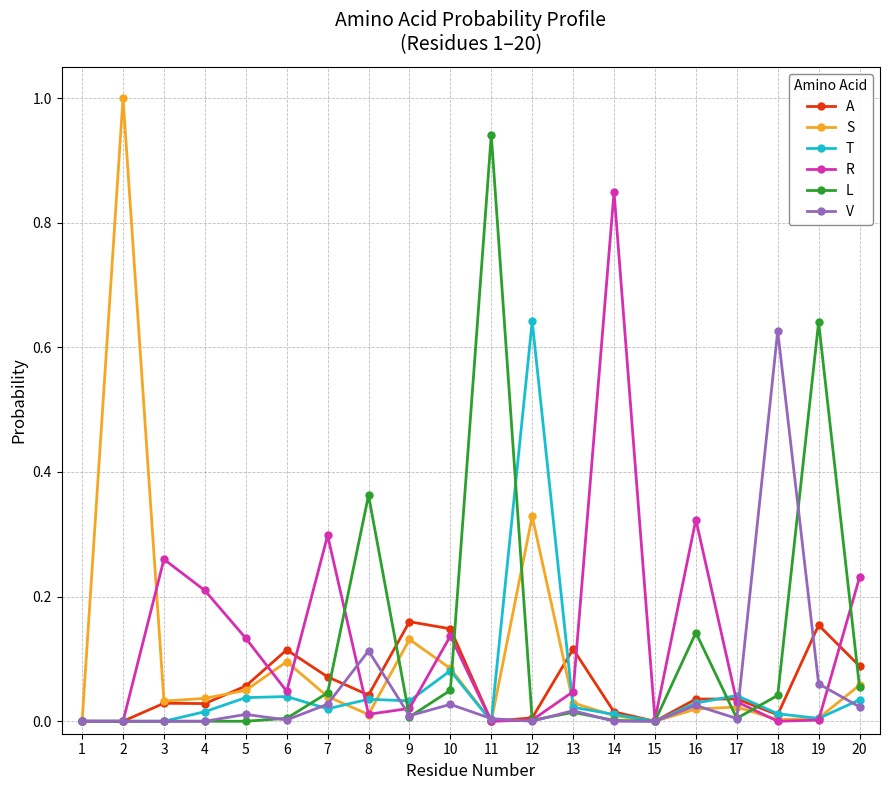

True or false: S has more than 2 points higher than both neighbors.

True